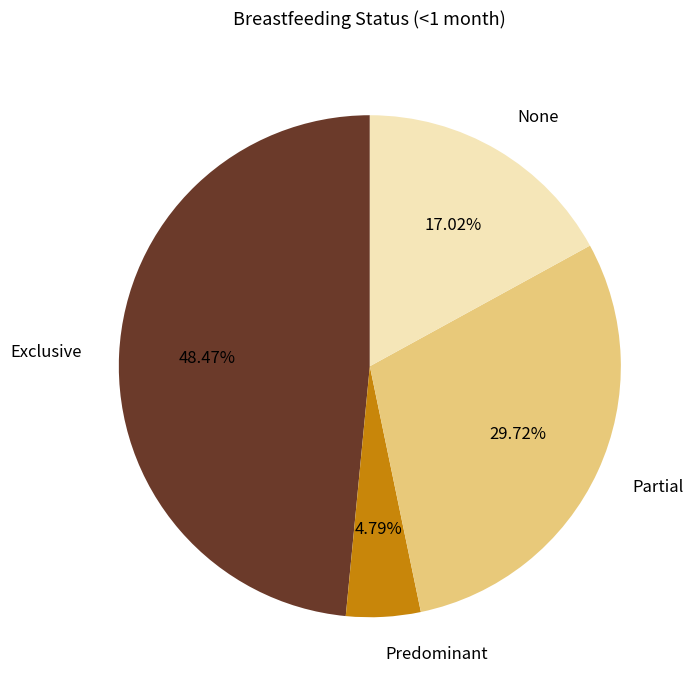

Is there any slice that represents more than half of the pie?

No